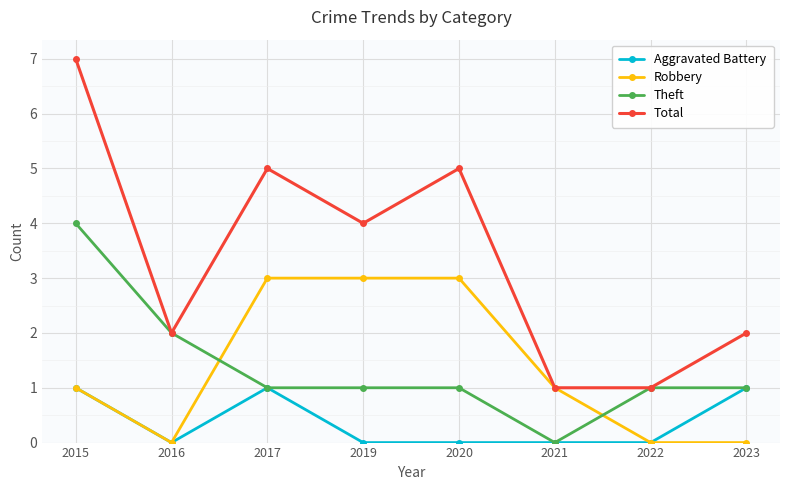

Reading left to right, what are all the values shown in this chart?

Aggravated Battery: 2015=1	2016=0	2017=1	2019=0	2020=0	2021=0	2022=0	2023=1
Robbery: 2015=1	2016=0	2017=3	2019=3	2020=3	2021=1	2022=0	2023=0
Theft: 2015=4	2016=2	2017=1	2019=1	2020=1	2021=0	2022=1	2023=1
Total: 2015=7	2016=2	2017=5	2019=4	2020=5	2021=1	2022=1	2023=2